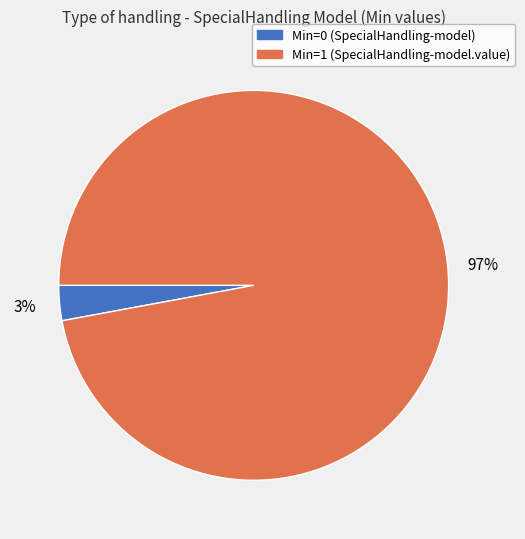

Does any single category account for the majority?

Yes